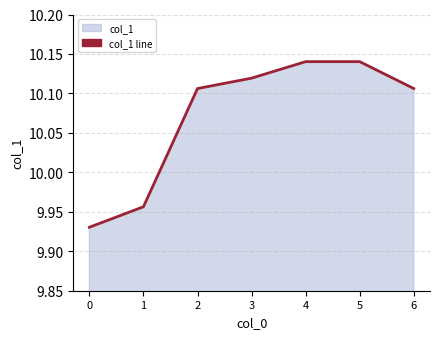

Where does the data first go above 10?

2